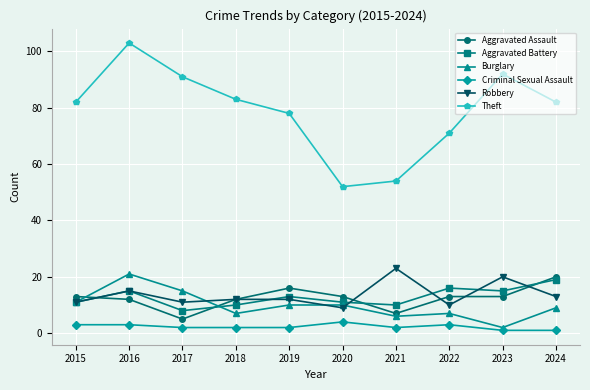

What is the value of the Robbery point at the 10th from the left?

13